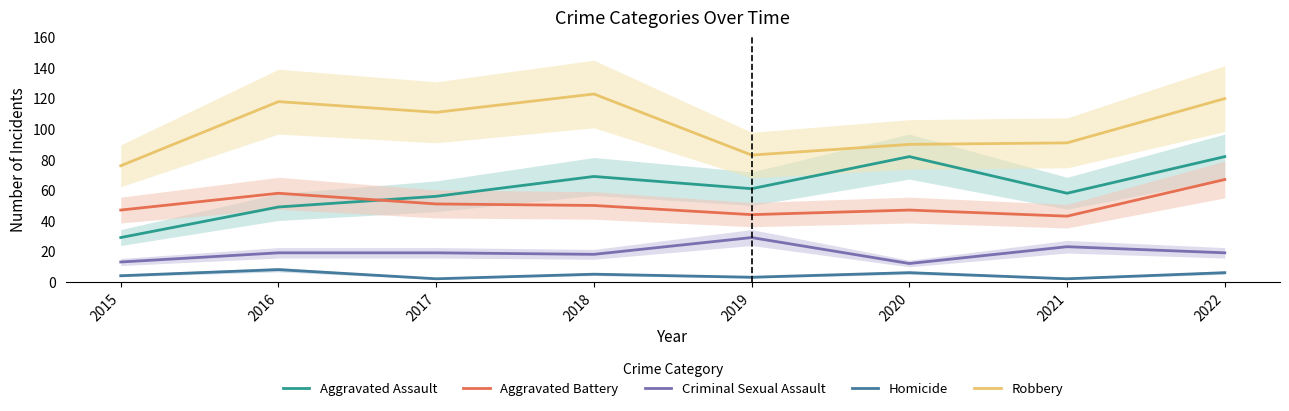

Where does the Robbery series first go above 111?

2016